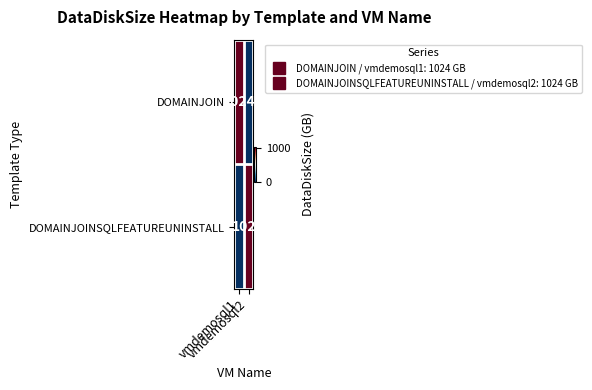

Rank the categories by DOMAINJOIN value from highest to lowest.

vmdemosql1, vmdemosql2